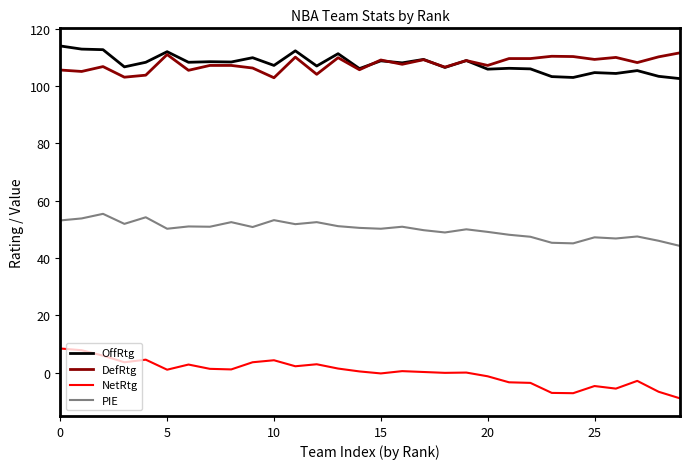

How many lines are shown in the chart?

4